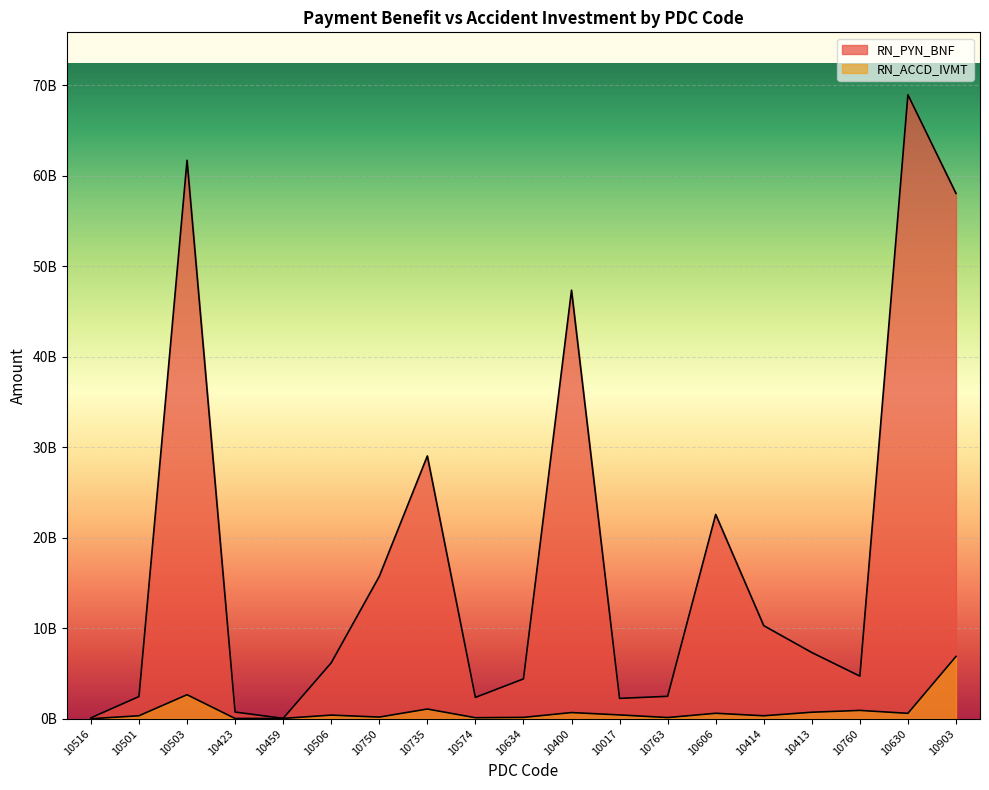

The value of RN_ACCD_IVMT at 10423 is 36414242. True or false?

True